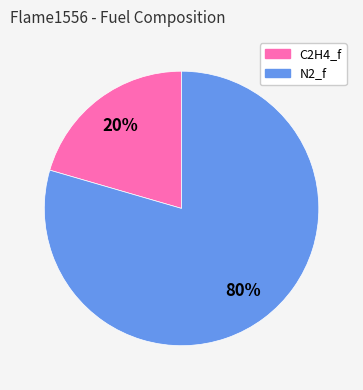

Which slice represents more than half of the pie?

N2_f